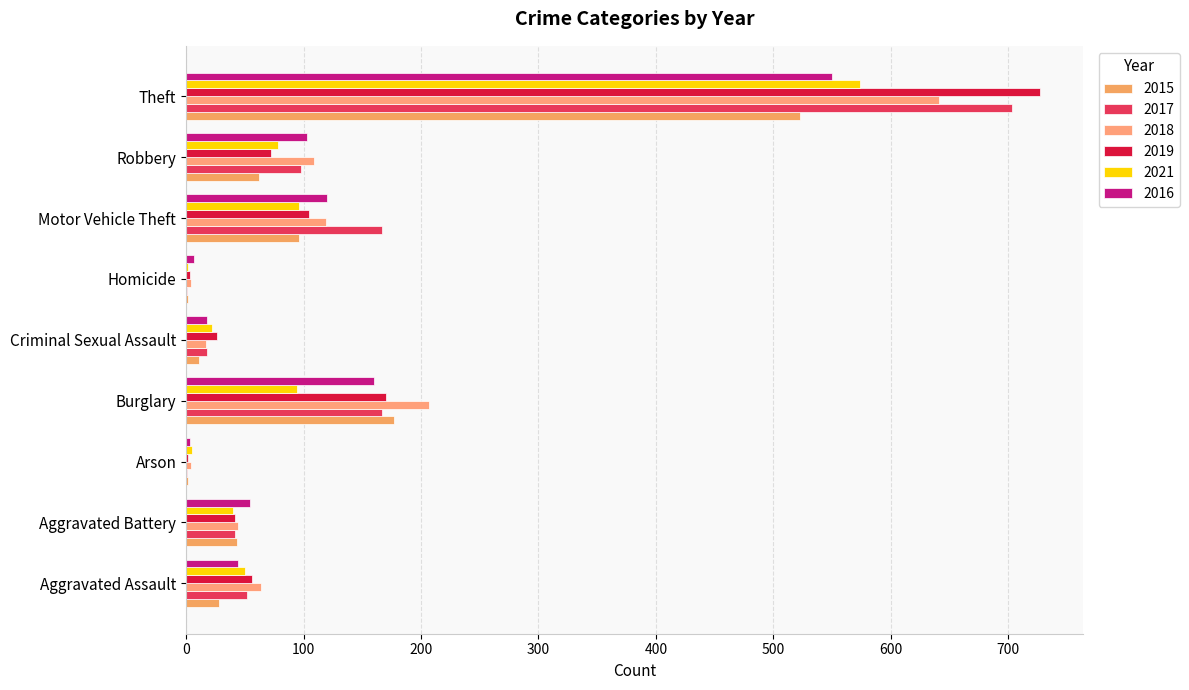

Reading left to right, list all the values displayed in this chart.

2015: Aggravated Assault=28	Aggravated Battery=43	Arson=2	Burglary=177	Criminal Sexual Assault=11	Homicide=2	Motor Vehicle Theft=96	Robbery=62	Theft=523
2017: Aggravated Assault=52	Aggravated Battery=42	Arson=1	Burglary=167	Criminal Sexual Assault=18	Homicide=1	Motor Vehicle Theft=167	Robbery=98	Theft=703
2018: Aggravated Assault=64	Aggravated Battery=44	Arson=4	Burglary=207	Criminal Sexual Assault=17	Homicide=4	Motor Vehicle Theft=119	Robbery=109	Theft=641
2019: Aggravated Assault=56	Aggravated Battery=42	Arson=2	Burglary=170	Criminal Sexual Assault=26	Homicide=3	Motor Vehicle Theft=105	Robbery=72	Theft=727
2021: Aggravated Assault=50	Aggravated Battery=40	Arson=5	Burglary=94	Criminal Sexual Assault=22	Homicide=2	Motor Vehicle Theft=96	Robbery=78	Theft=574
2016: Aggravated Assault=44	Aggravated Battery=54	Arson=3	Burglary=160	Criminal Sexual Assault=18	Homicide=7	Motor Vehicle Theft=120	Robbery=103	Theft=550